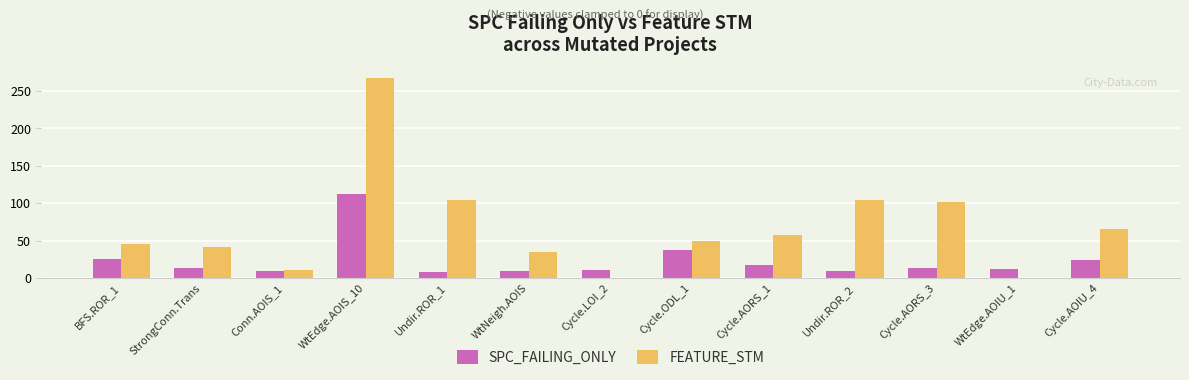

What is the total value across all series at Conn.AOIS_1?

21